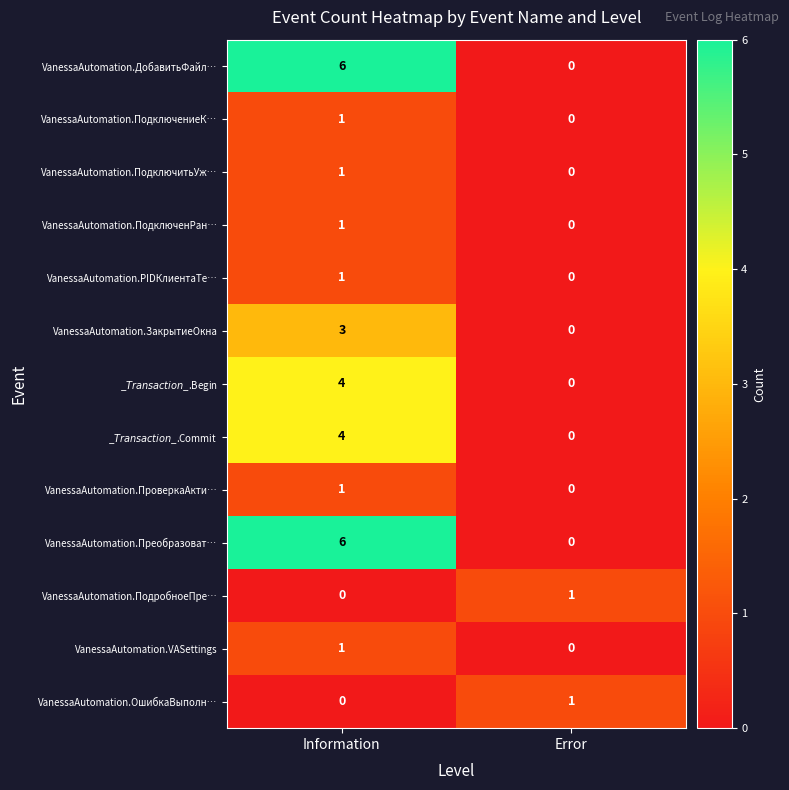

What is the difference between the VanessaAutomation.Преобразоват… values at Information and Error?

6